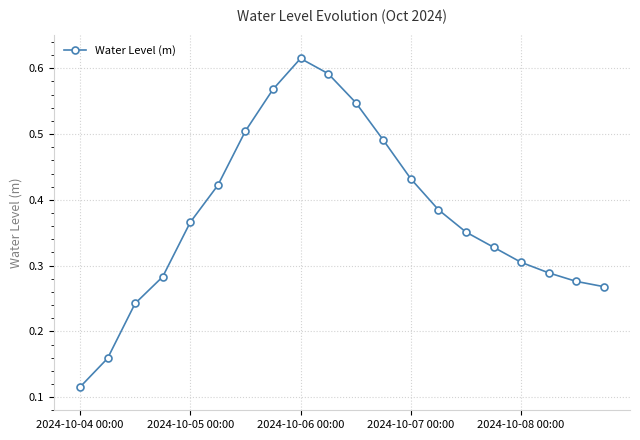

How many distinct data groups are displayed?

1